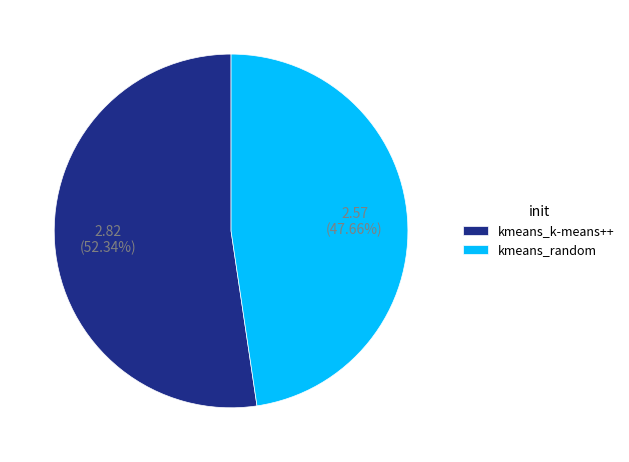

To the nearest percent, what is the difference between the largest and smallest slice percentages?

5%